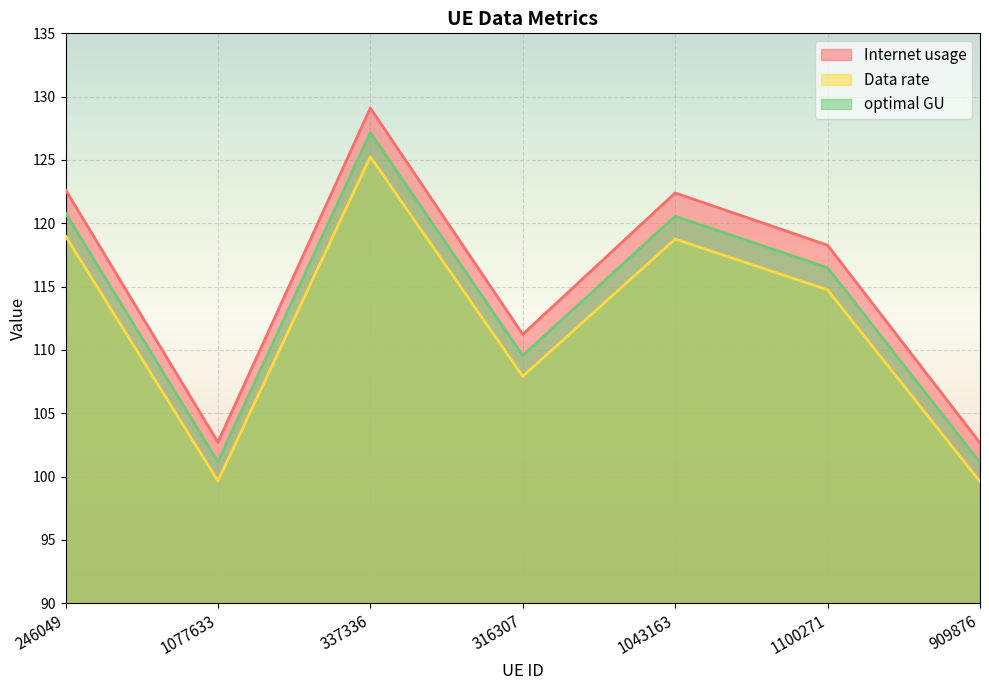

Where is the first local maximum for optimal GU?

337336